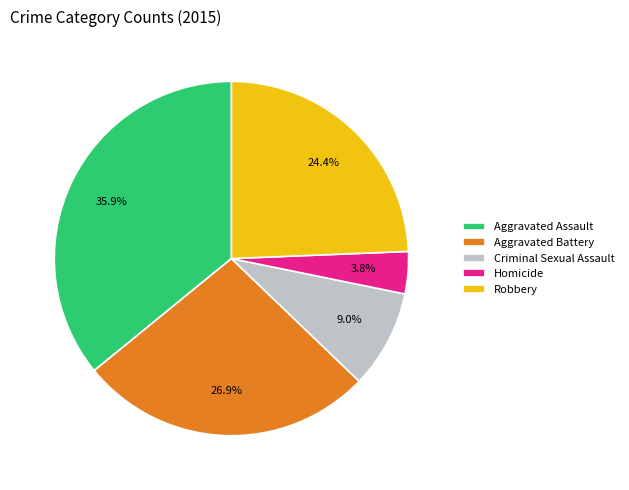

Combined, do Aggravated Battery and Homicide account for over 50%?

No